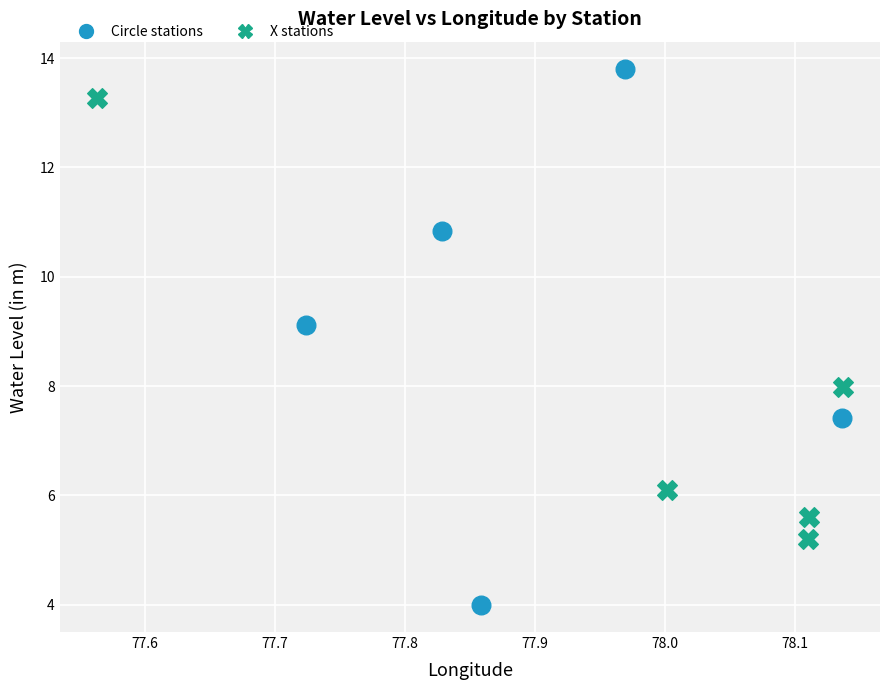

Which series reaches the minimum Y coordinate?

Circle stations